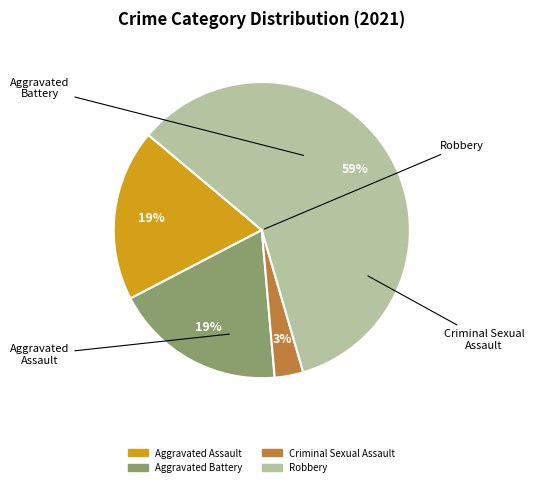

To the nearest percent, what is the average slice percentage?

25%